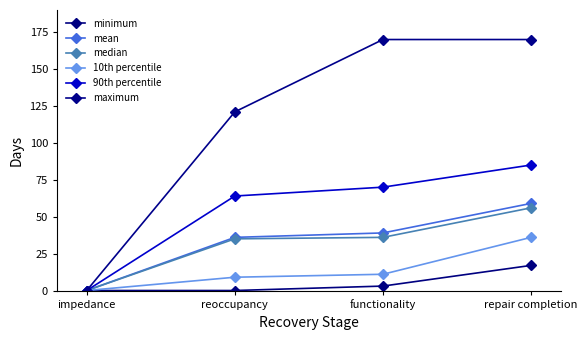

Reading left to right, transcribe all the data shown in this chart.

minimum: 0	0	3	17
mean: 0	36	39	59
median: 0	35	36	56
10th percentile: 0	9	11	36
90th percentile: 0	64	70	85
maximum: 0	121	170	170